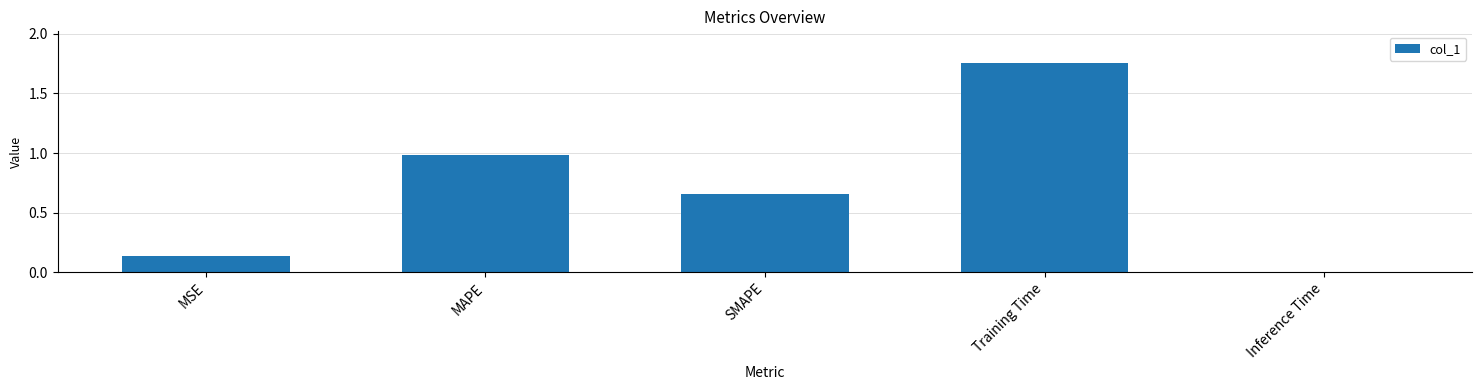

Which category has the highest value across all series?

Training Time